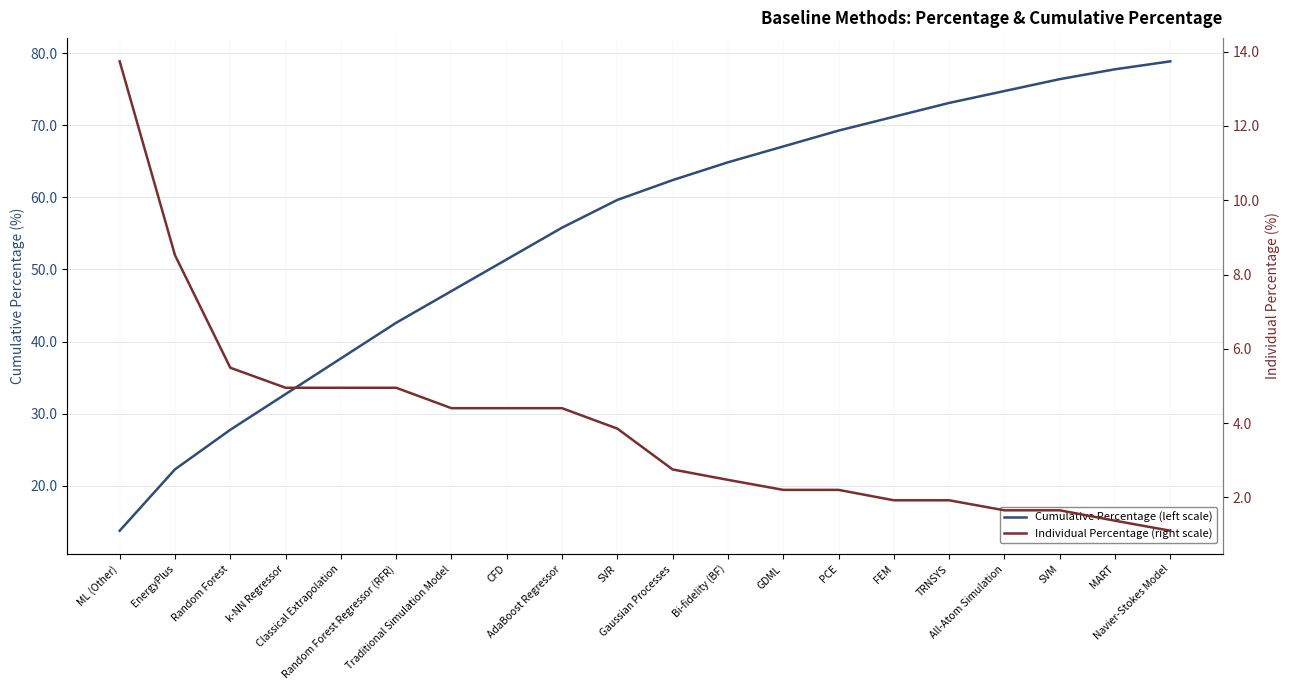

List the labels in order of Cumulative Percentage (left scale) value, largest first.

Navier-Stokes Model, MART, SVM, All-Atom Simulation, TRNSYS, FEM, PCE, GDML, Bi-fidelity (BF), Gaussian Processes, SVR, AdaBoost Regressor, CFD, Traditional Simulation Model, Random Forest Regressor (RFR), Classical Extrapolation, k-NN Regressor, Random Forest, EnergyPlus, ML (Other)